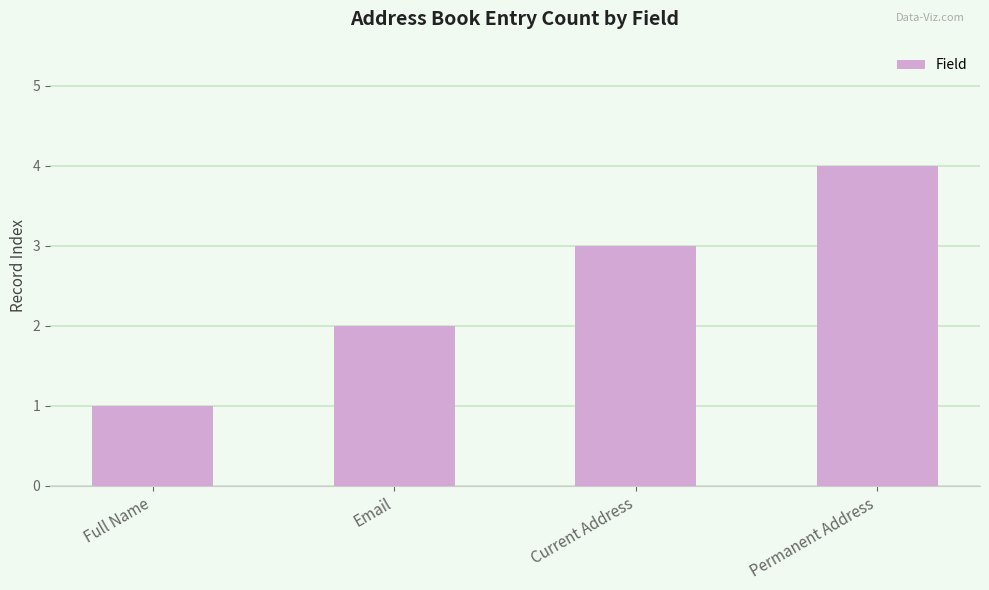

True or false: the data shows 3 at Current Address.

True